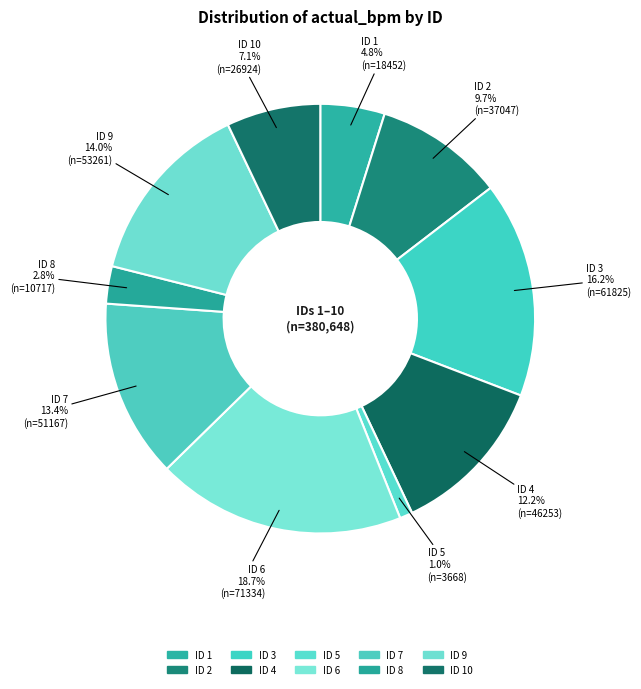

How many slices are in this pie chart?

10